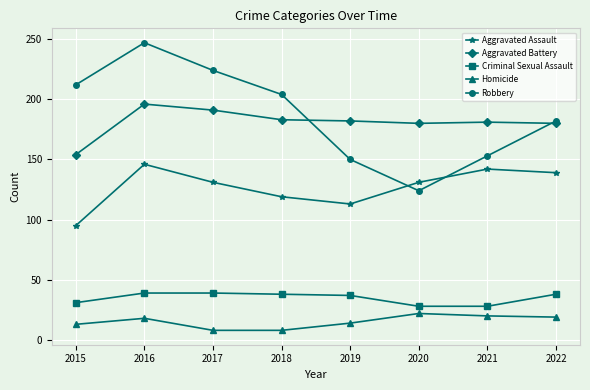

Does the chart have visible grid lines?

Yes